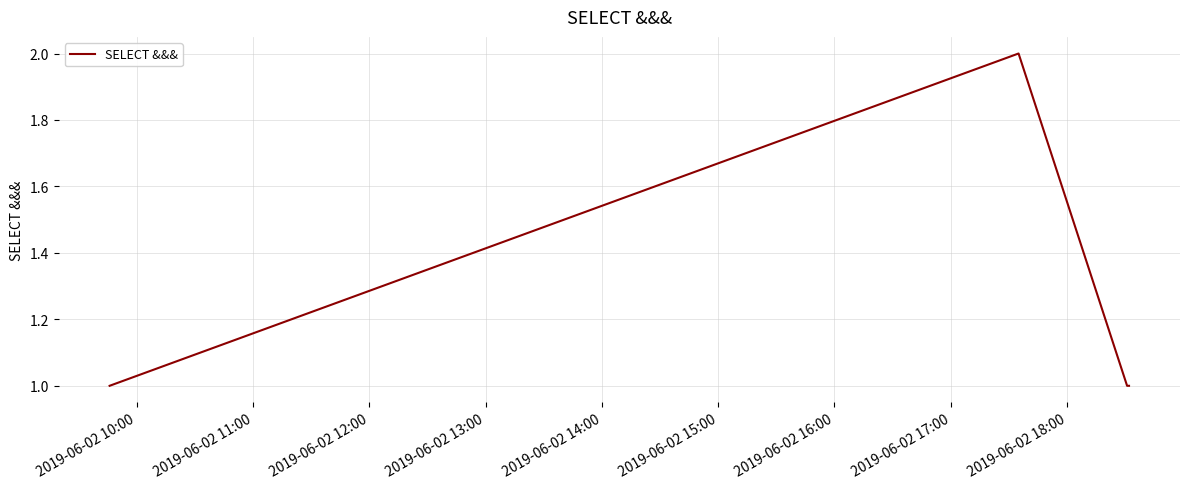

Count the number of categories in the chart.

4